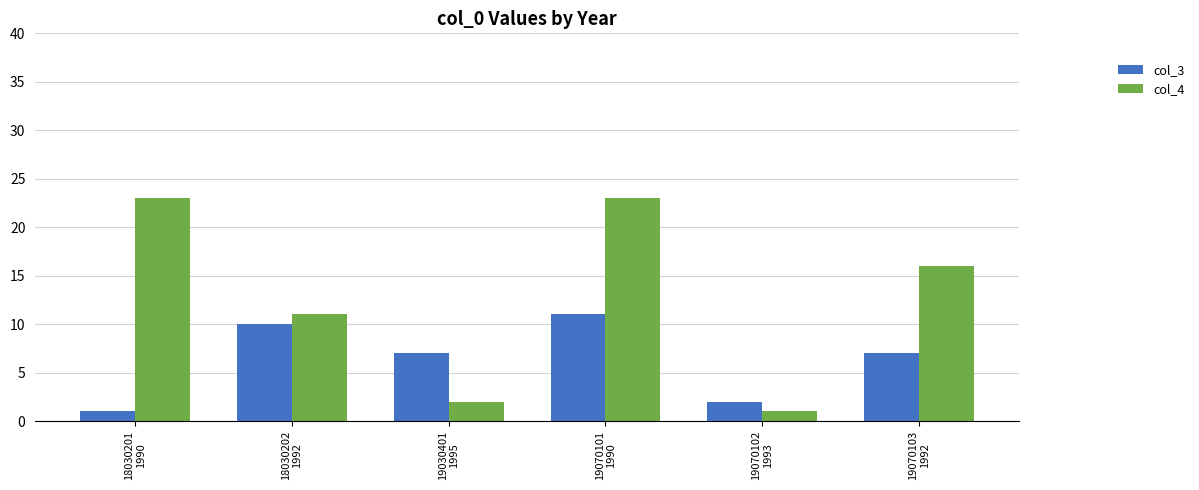

What is the maximum value for col_4?

23